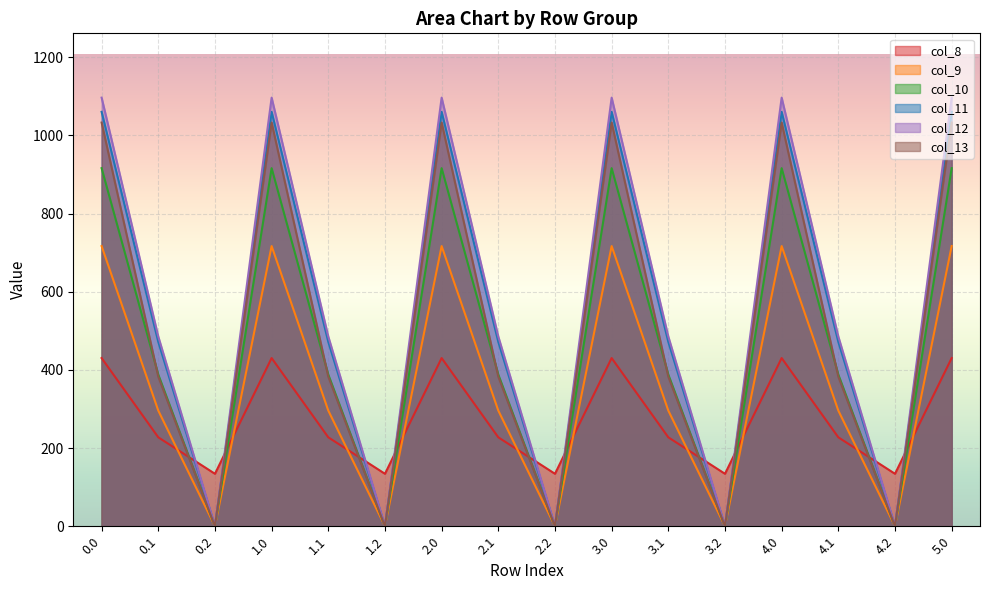

True or false: col_9 and col_12 cross at least once.

False